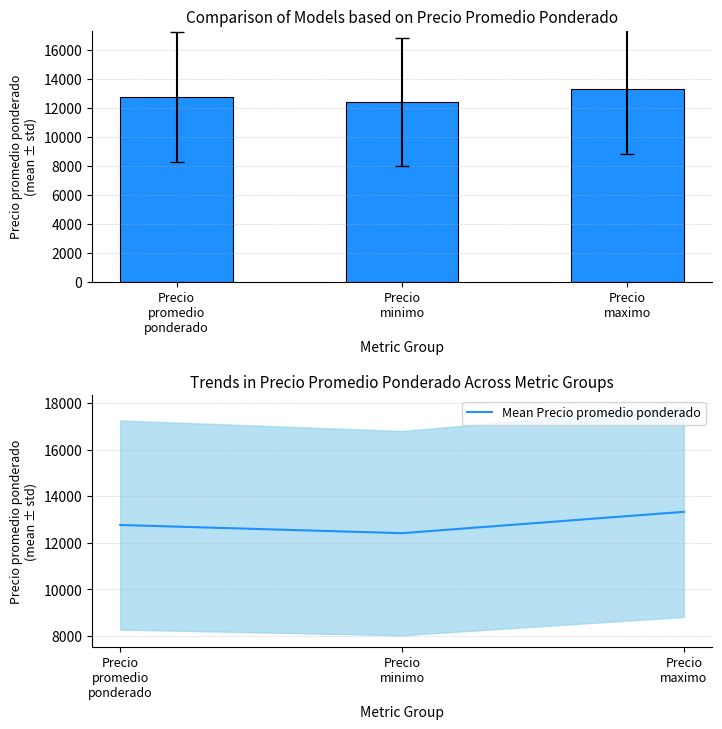

What is the label of the 2nd bar from the left?

Precio
minimo